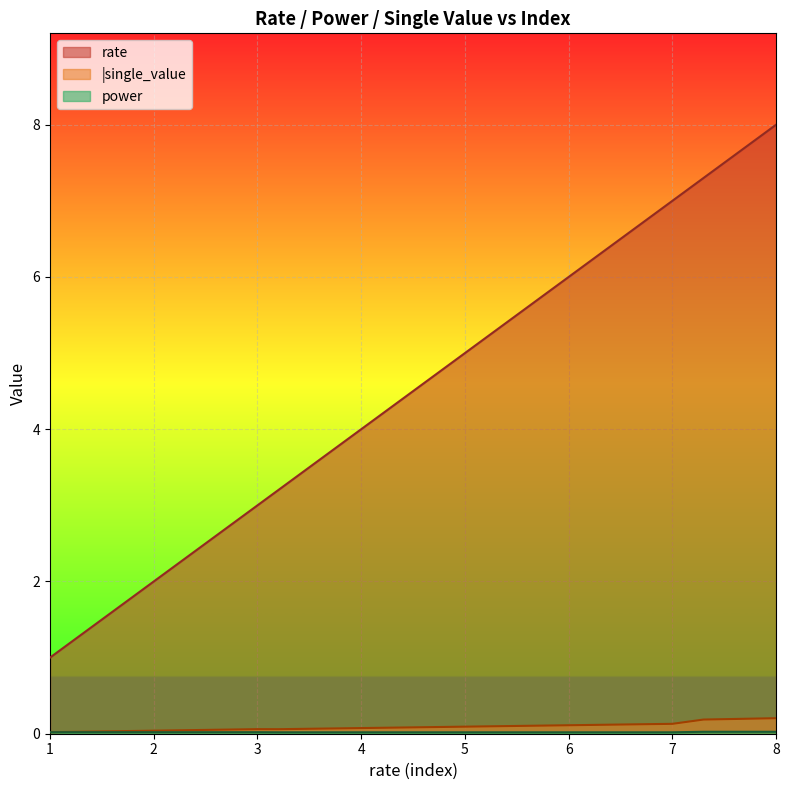

True or false: power and rate cross at least once.

False